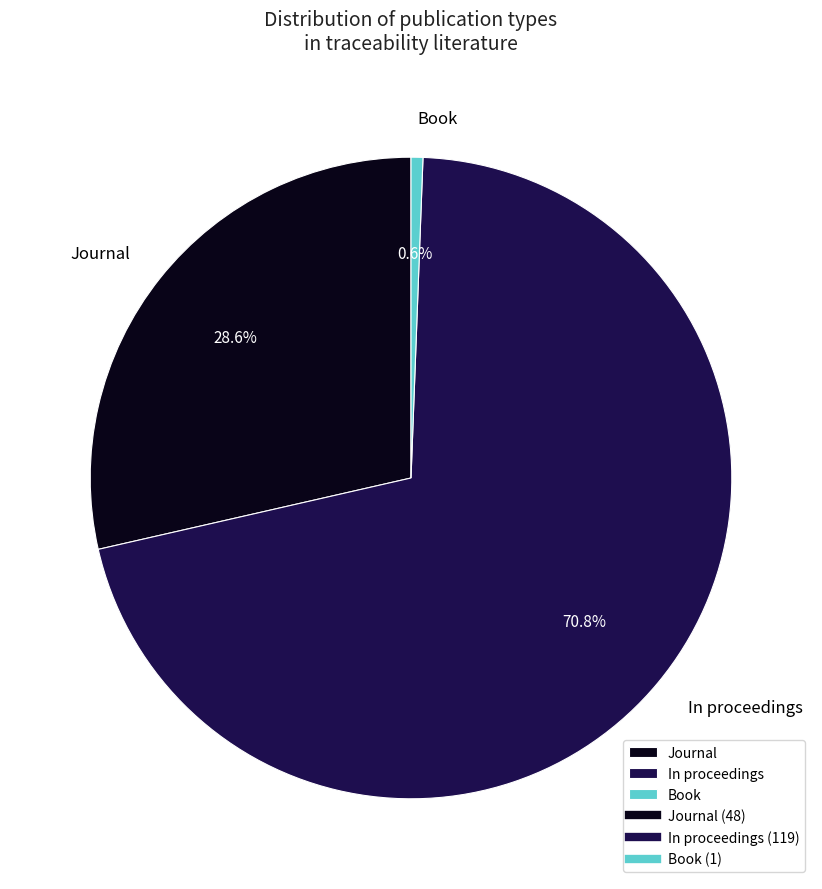

Which category has the smallest portion of the pie?

Book